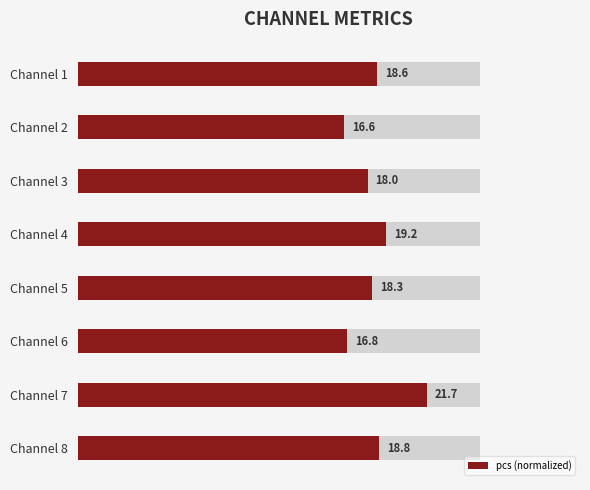

How many bars are there in total?

8